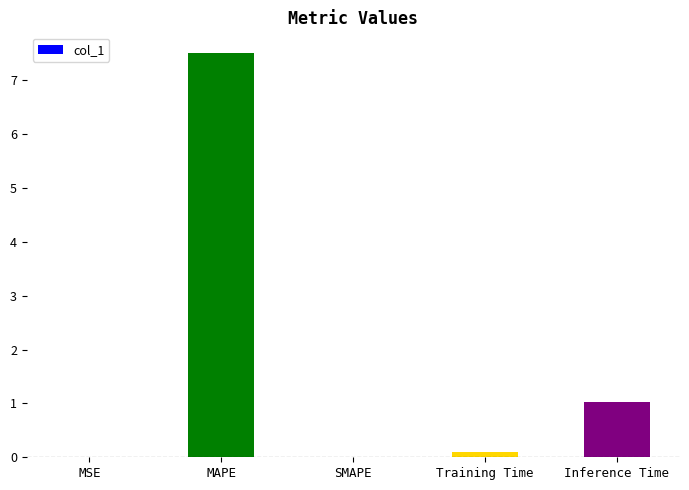

Which has a higher value, Training Time or MAPE?

MAPE